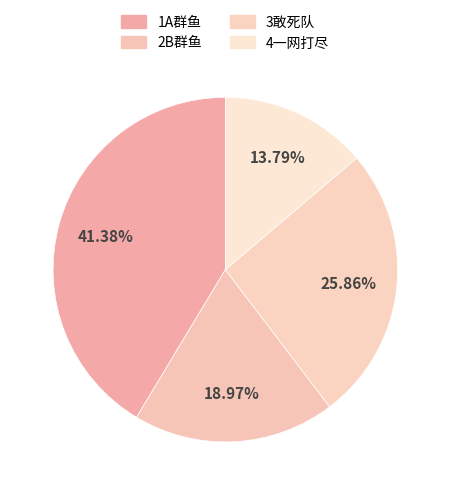

Count the number of slices in the pie.

4